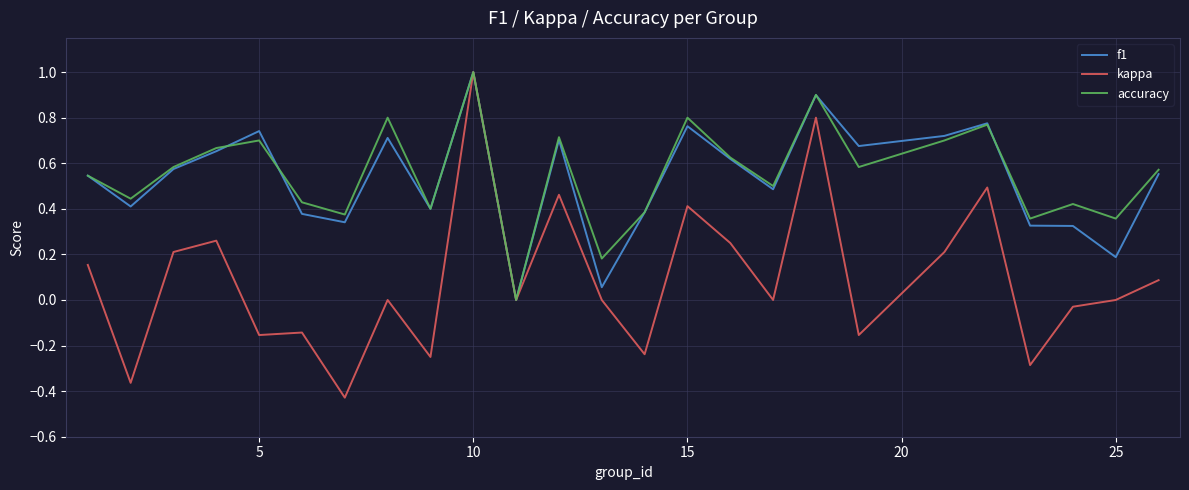

Which category has the highest value in the accuracy series?

10